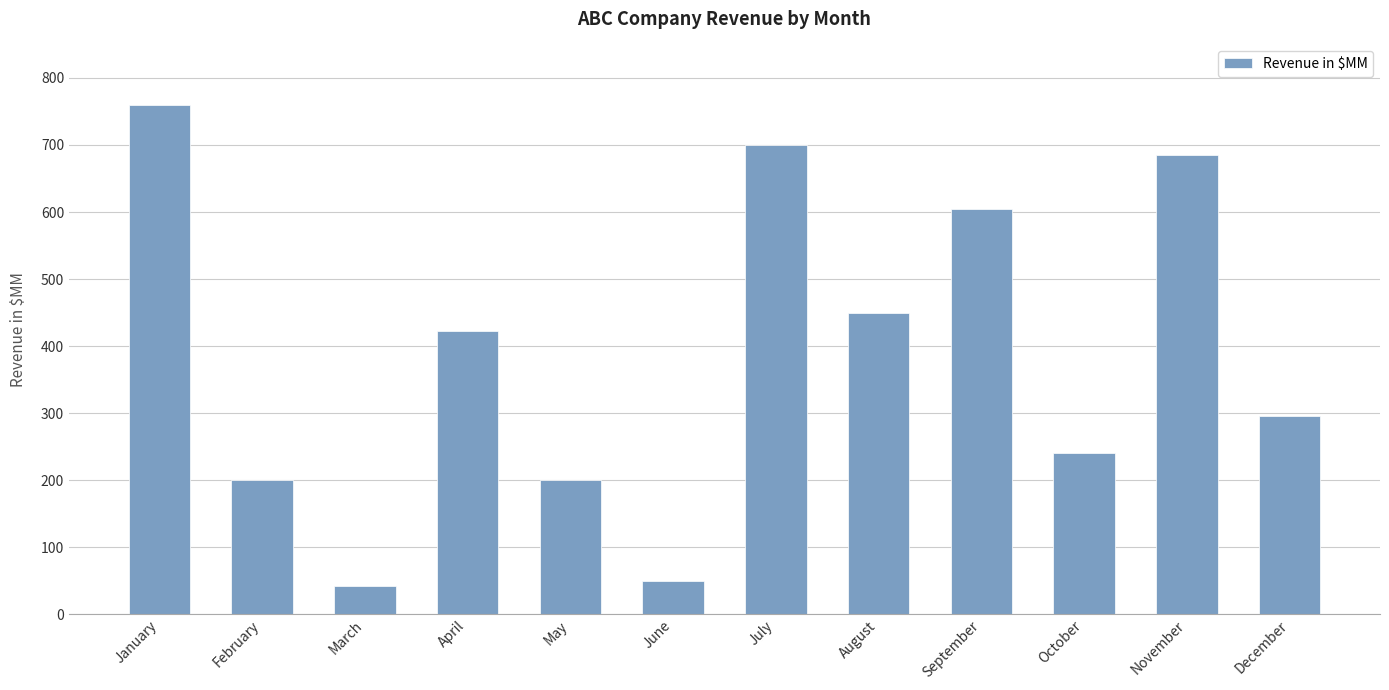

What is the difference between the second highest and minimum values?

658